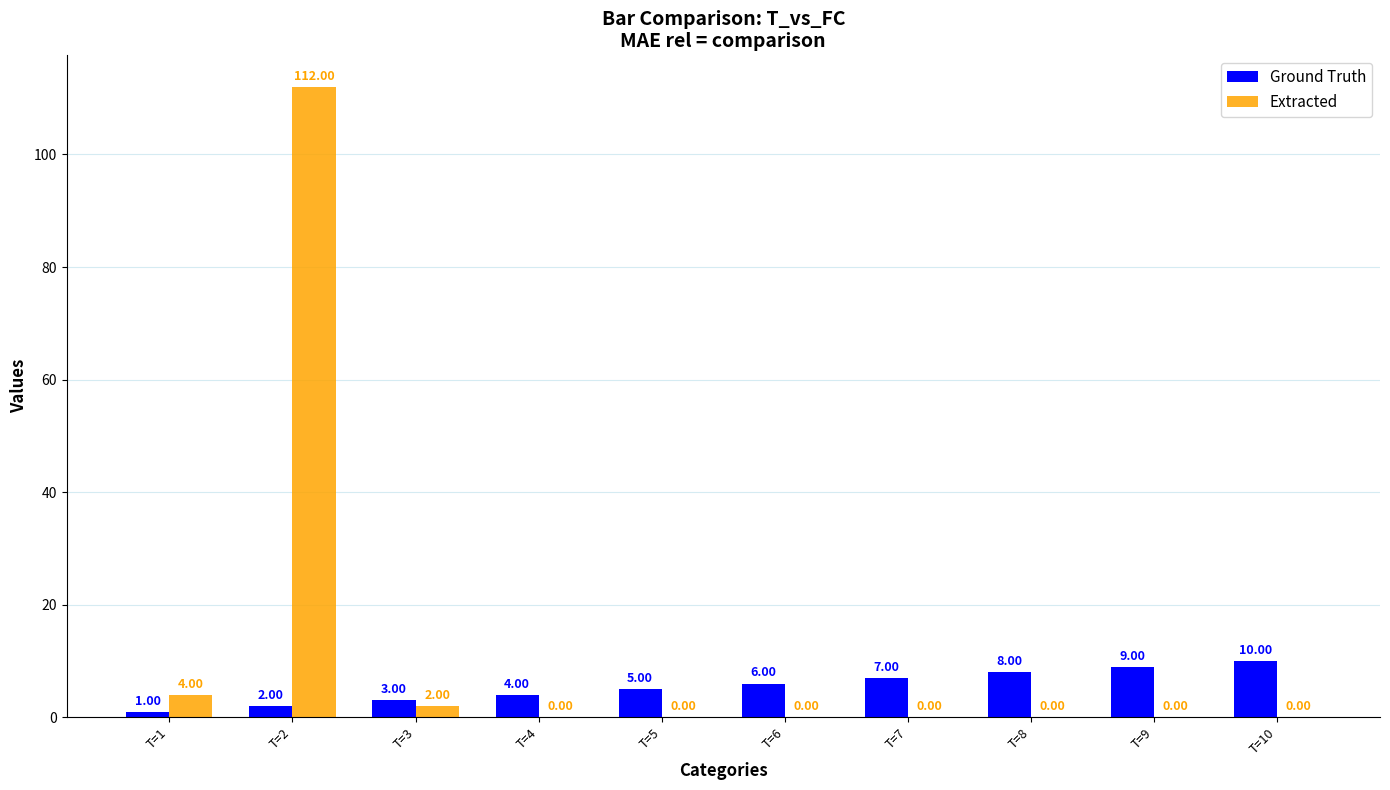

At which category is the sum across all series the highest?

T=2